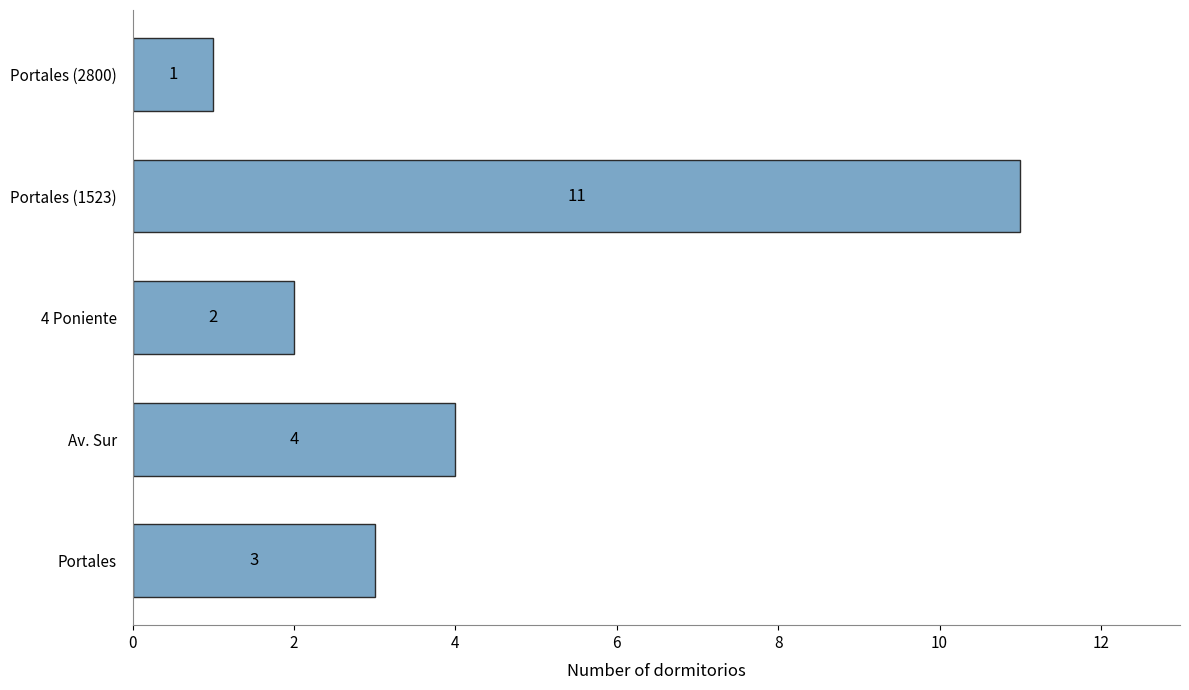

Between Portales (2800) and Av. Sur, which is larger?

Av. Sur